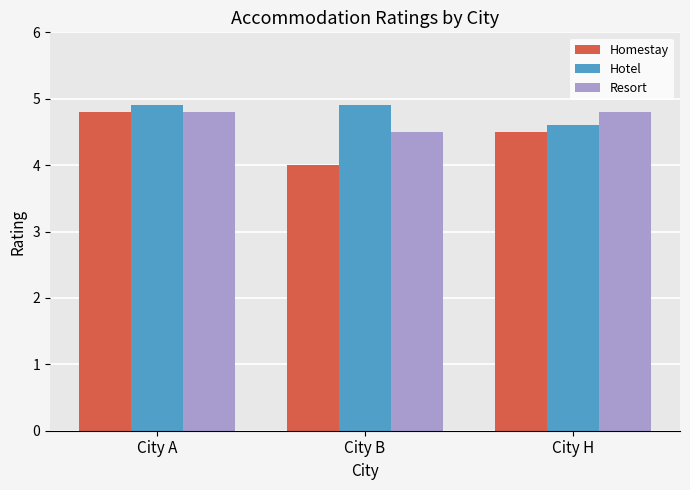

The value of Homestay at City H is 3.0. True or false?

False